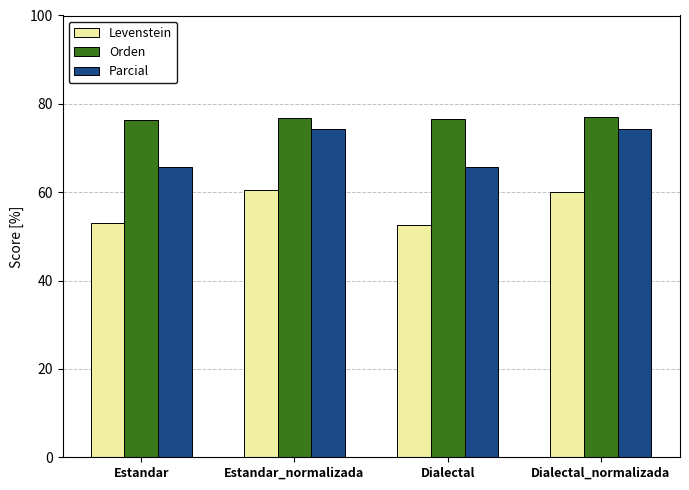

Which series has the widest spread of values?

Parcial